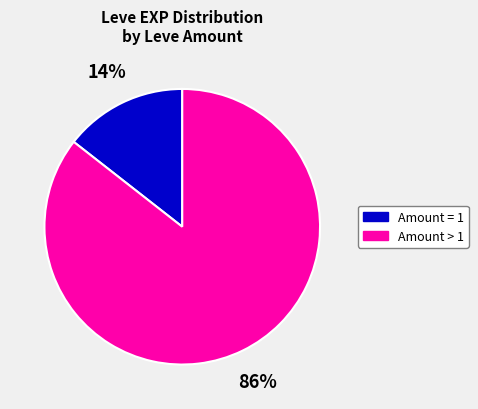

Between Amount > 1 and Amount = 1, which is larger?

Amount > 1